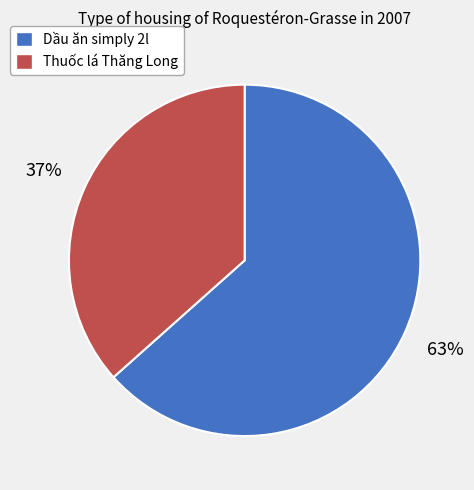

To the nearest percent, what is the average slice percentage?

50%